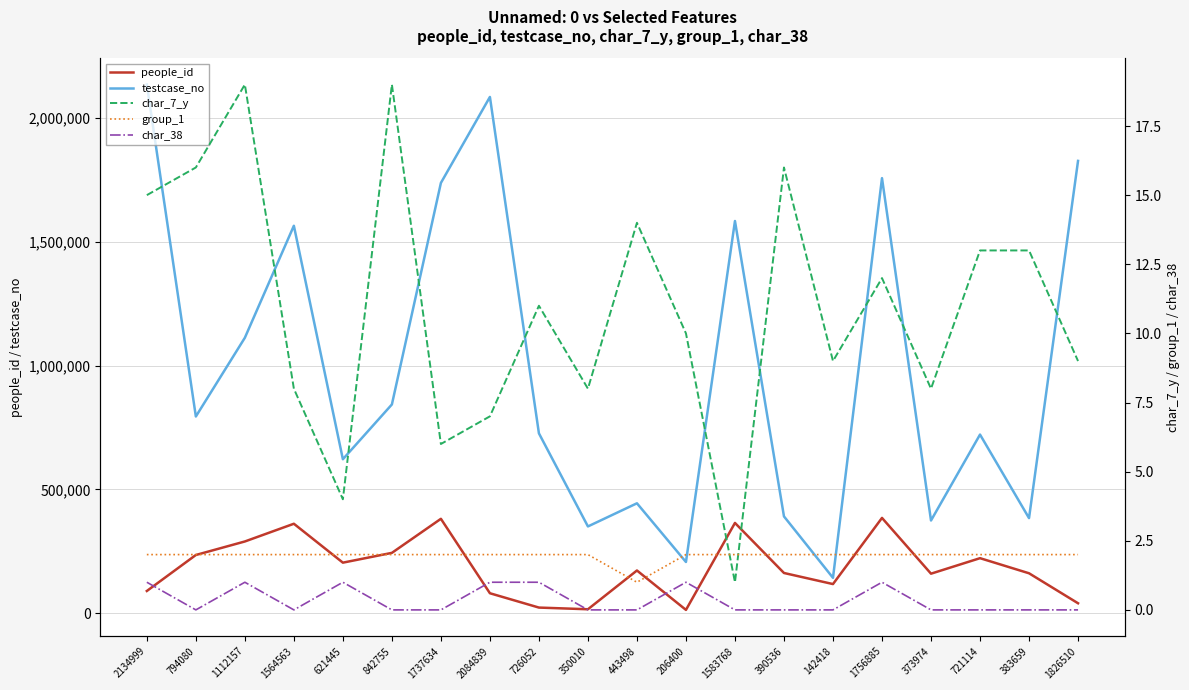

List the series in order of their peak value, lowest first.

char_38, group_1, char_7_y, people_id, testcase_no